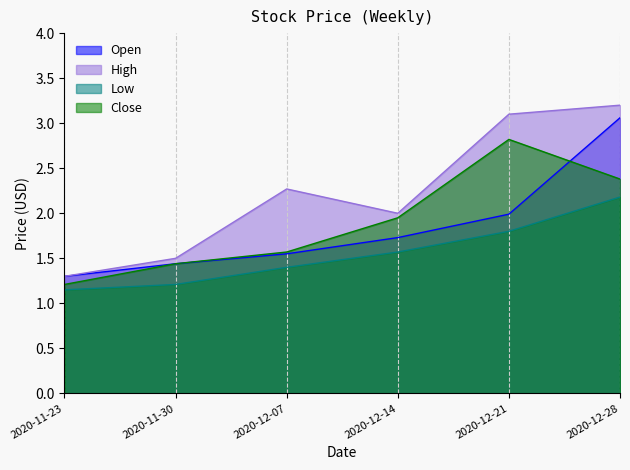

Which series has the largest total across all categories?

High